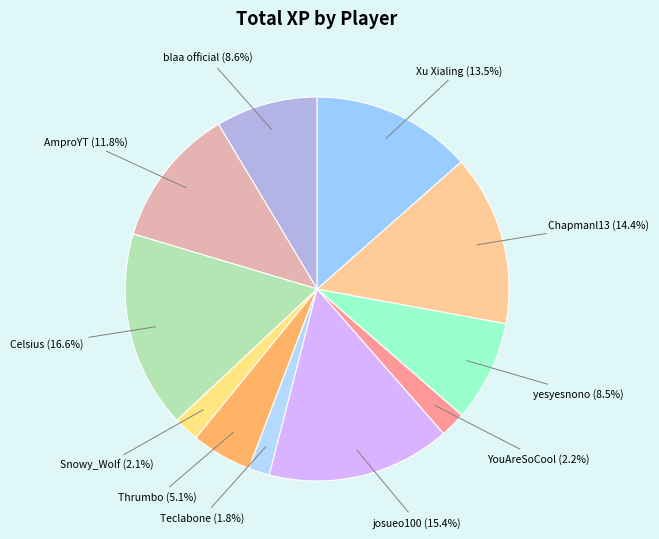

Rank the categories by value from lowest to highest.

Teclabone, Snowy_Wolf, YouAreSoCool, Thrumbo, yesyesnono, blaa official, AmproYT, Xu Xialing, Chapmanl13, josueo100, Celsius